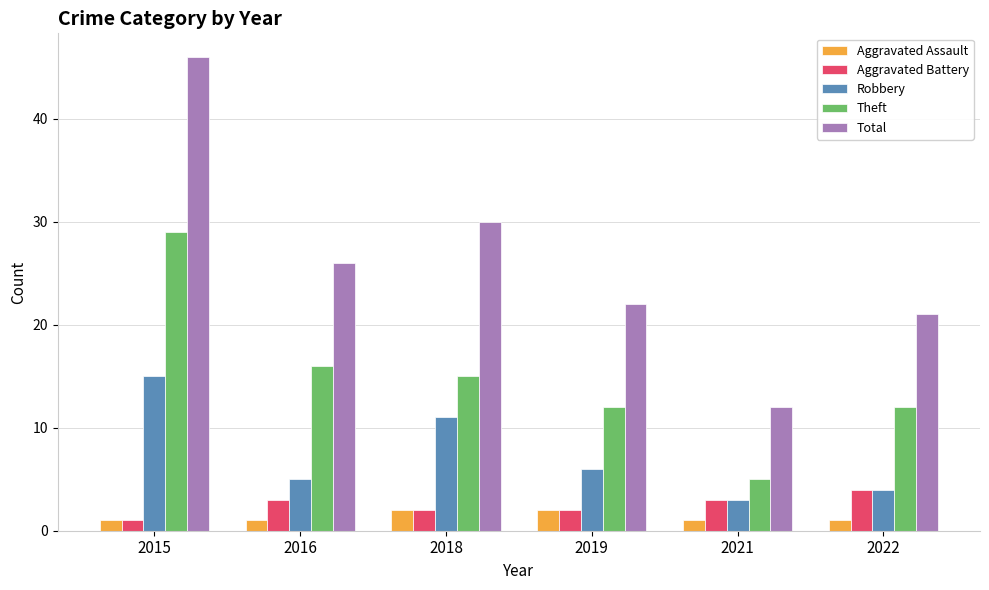

At which category does the chart reach its peak across all series?

2015